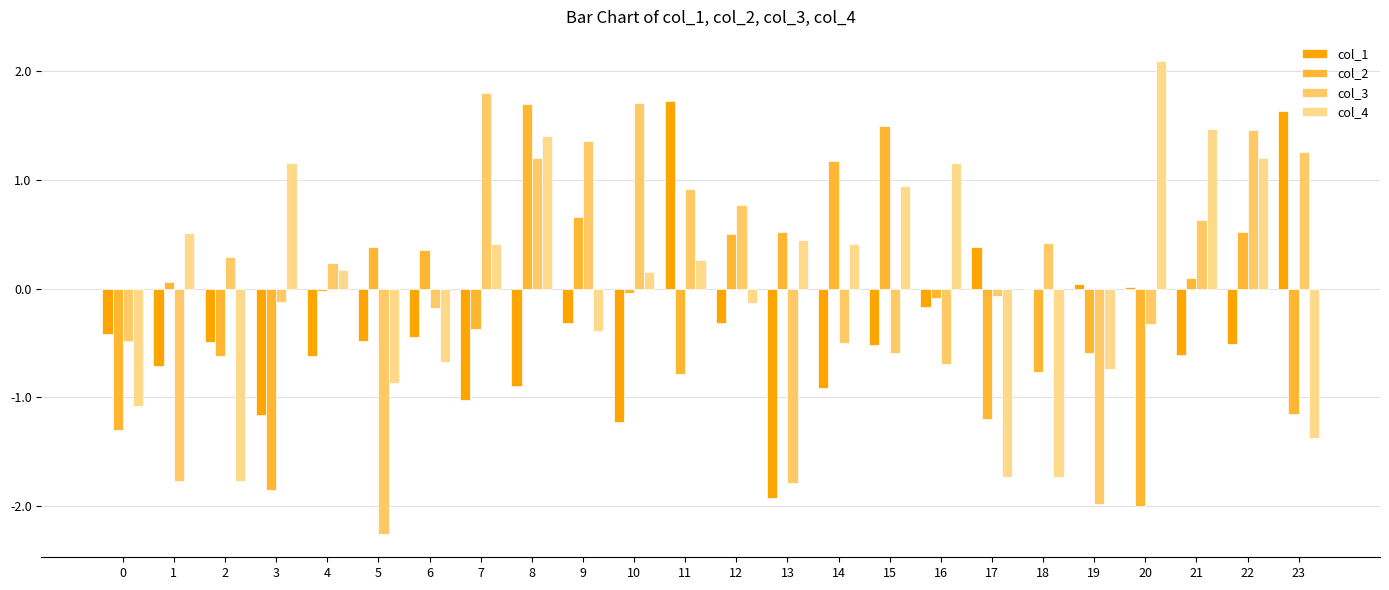

What is the spread (max minus min) of values at 2?

2.1